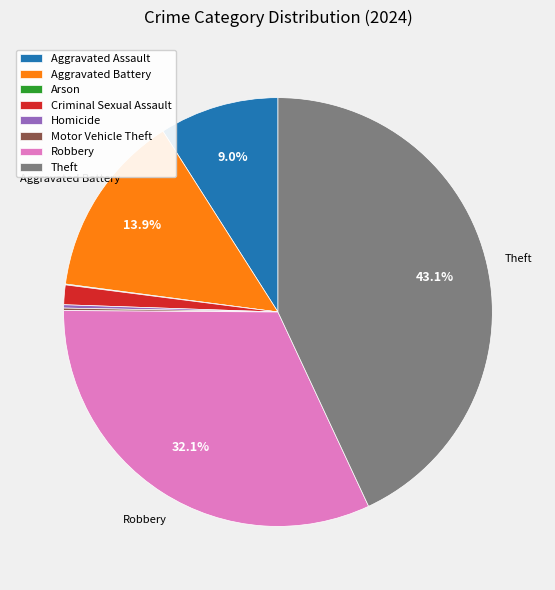

Is there any slice that represents more than half of the pie?

No